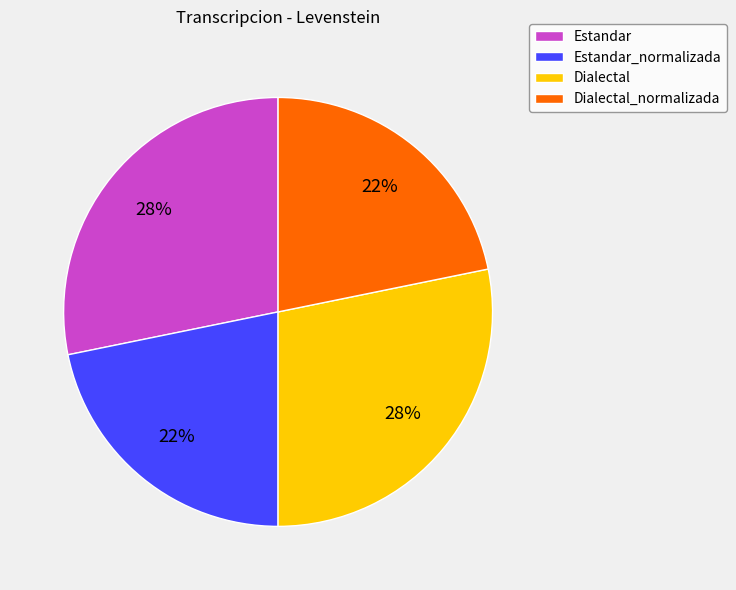

How many slices are in this pie chart?

4